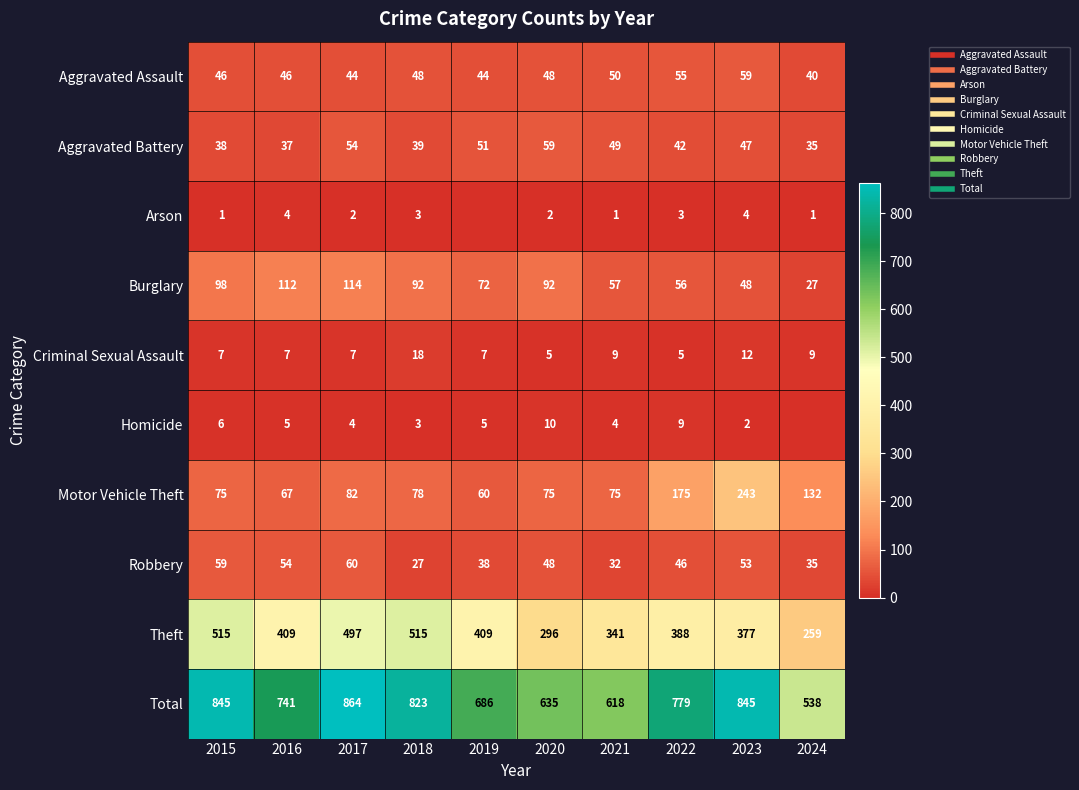

Rank the series by their maximum value, from highest to lowest.

Total, Theft, Motor Vehicle Theft, Burglary, Robbery, Aggravated Assault, Aggravated Battery, Criminal Sexual Assault, Homicide, Arson